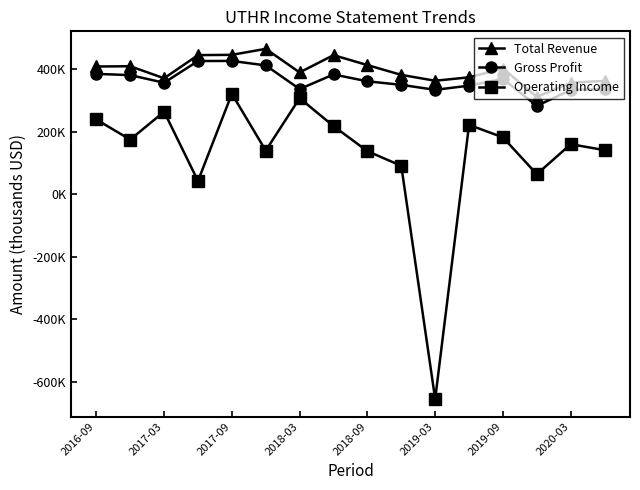

Is this an area chart (filled region under the line)?

No